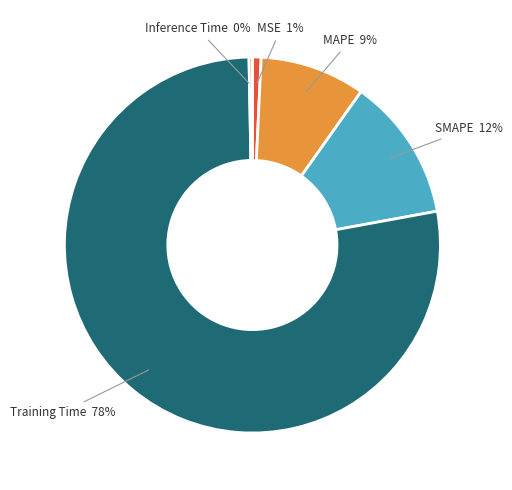

Count the number of slices in the pie.

5